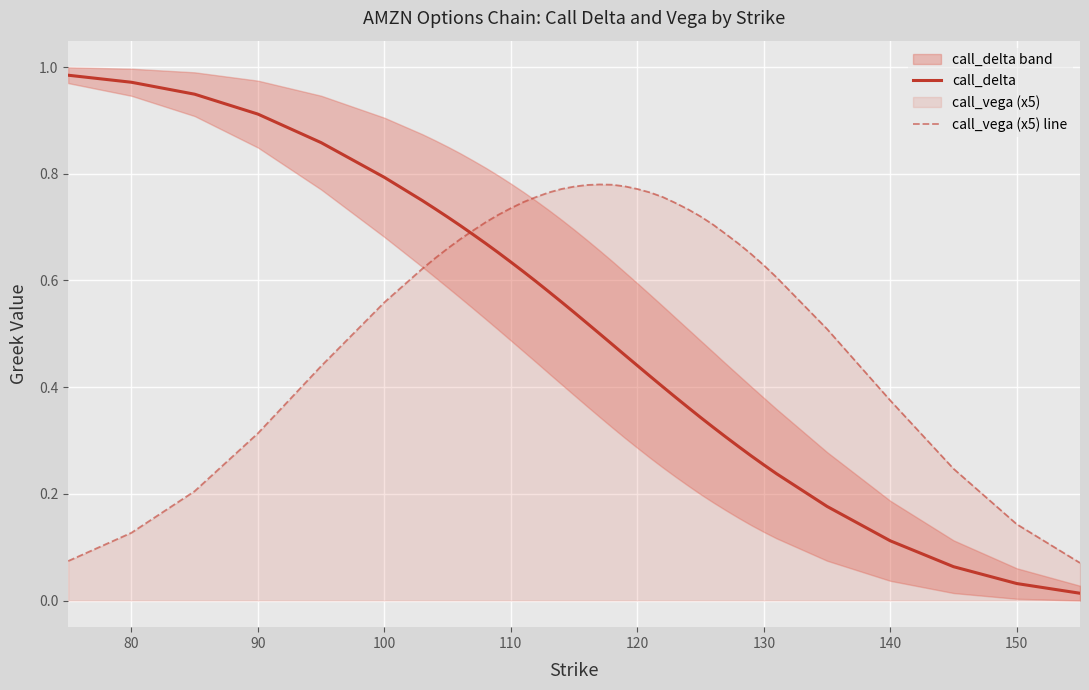

What is the sum of all call_vega (x5) line values?

23.9